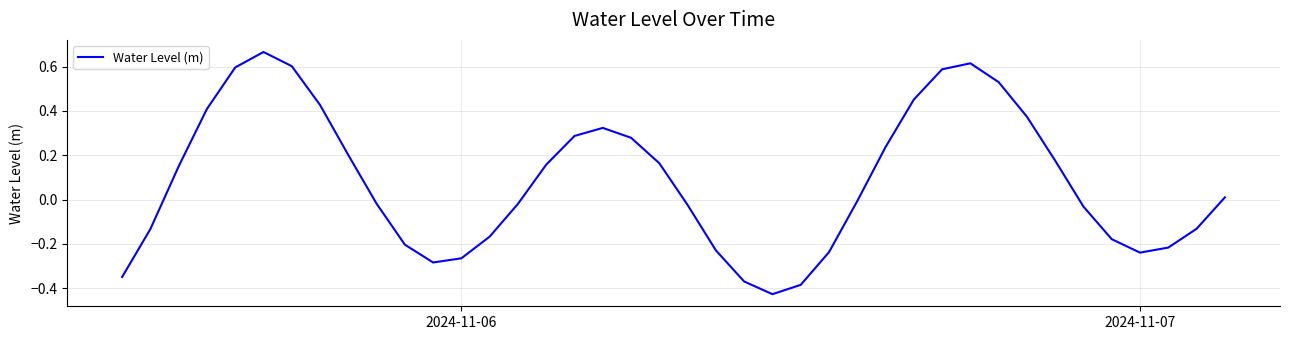

What is the difference between the maximum and minimum values?

1.1